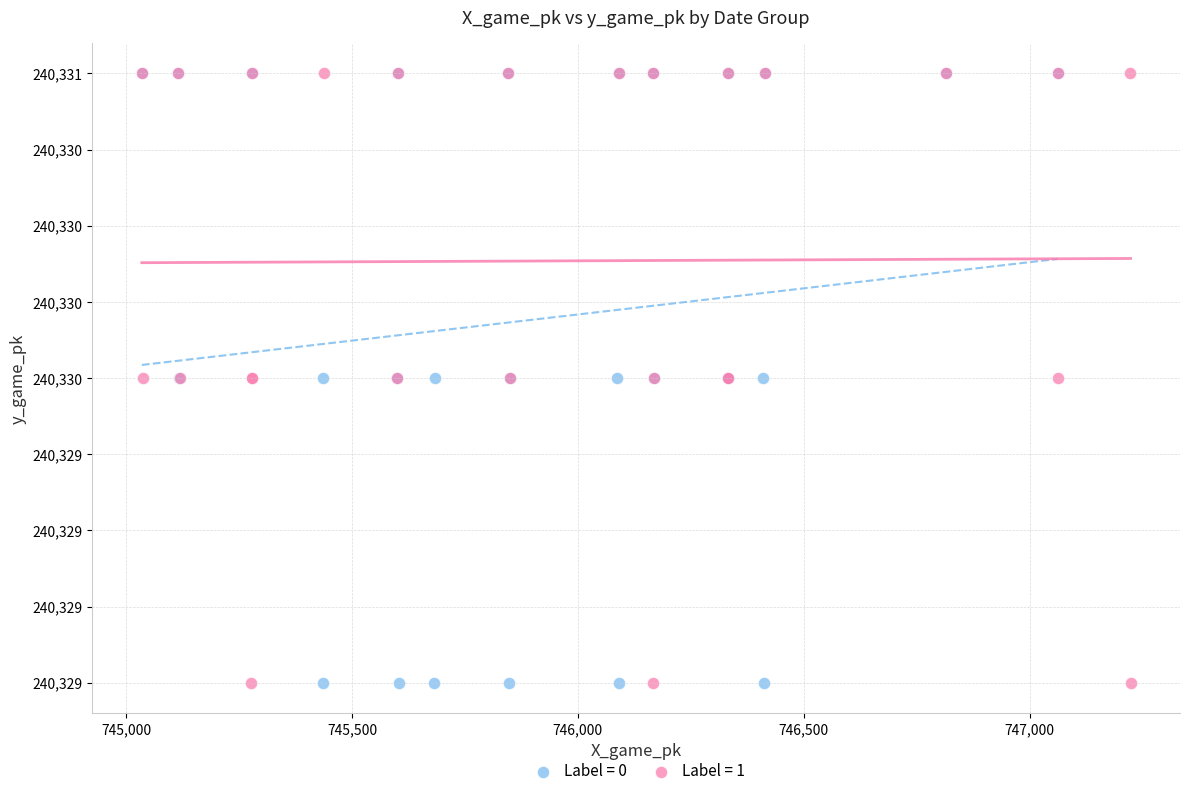

What are all the series names shown in the legend?

Label = 0, Label = 1